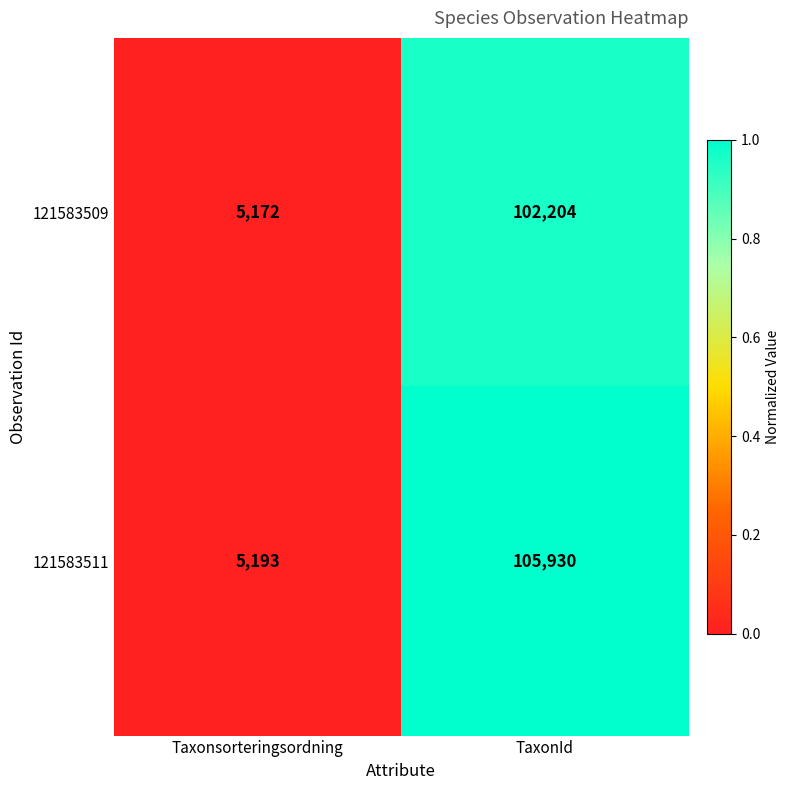

Which series has the largest range (max minus min)?

121583511